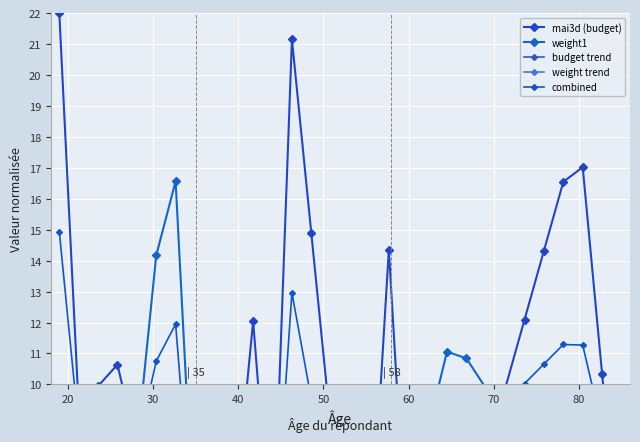

True or false: combined has more than 0 interior local peaks.

True